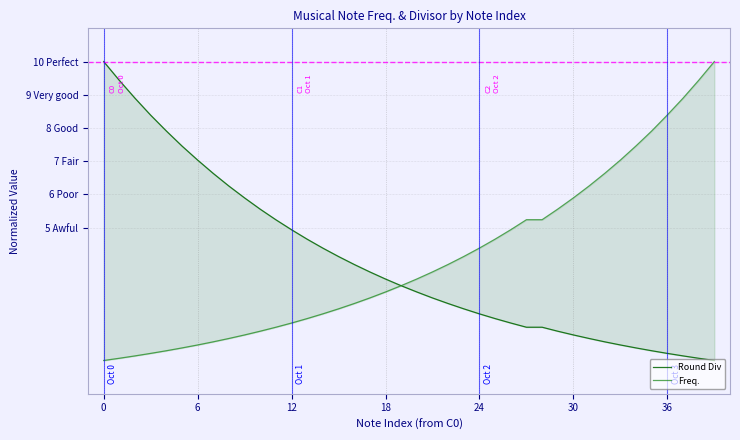

Which series ends up on top after the final intersection of Round Div and Freq.?

Freq.